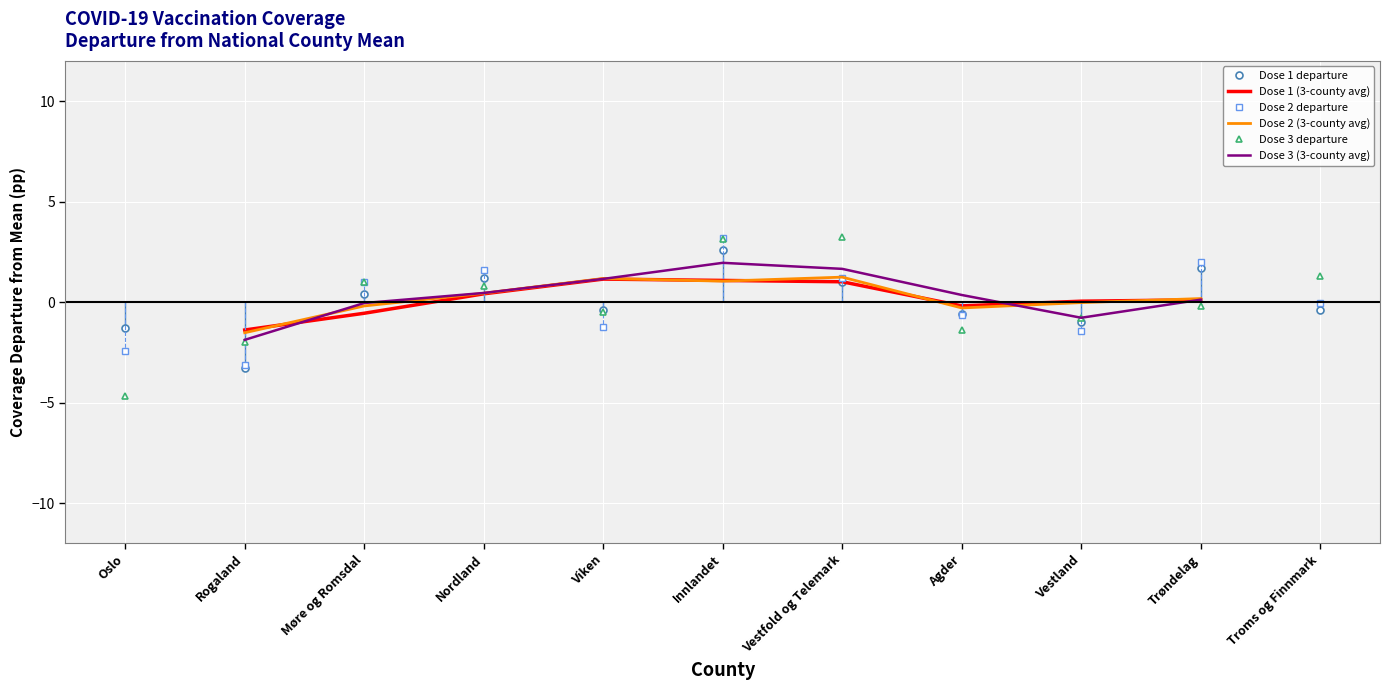

Between which two adjacent categories do Dose 2 (3-county avg) and Dose 2 departure first intersect?

Rogaland and Møre og Romsdal